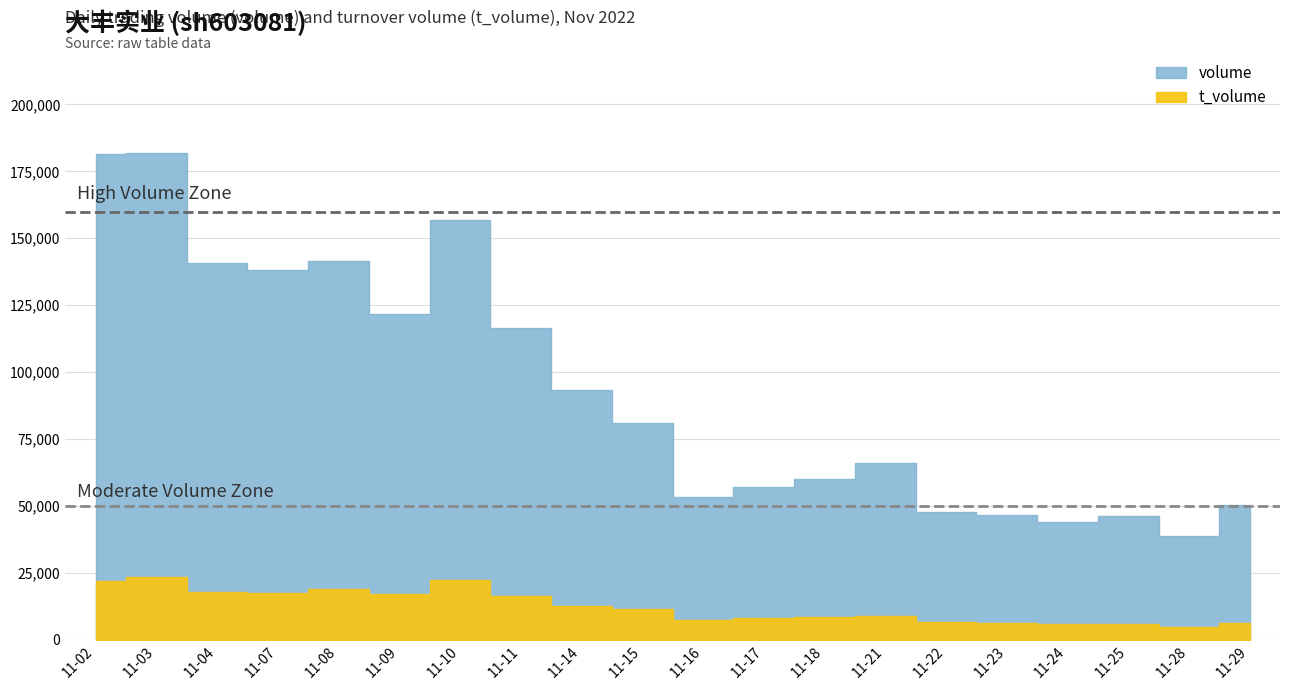

What are all the series names shown in the legend?

volume, t_volume